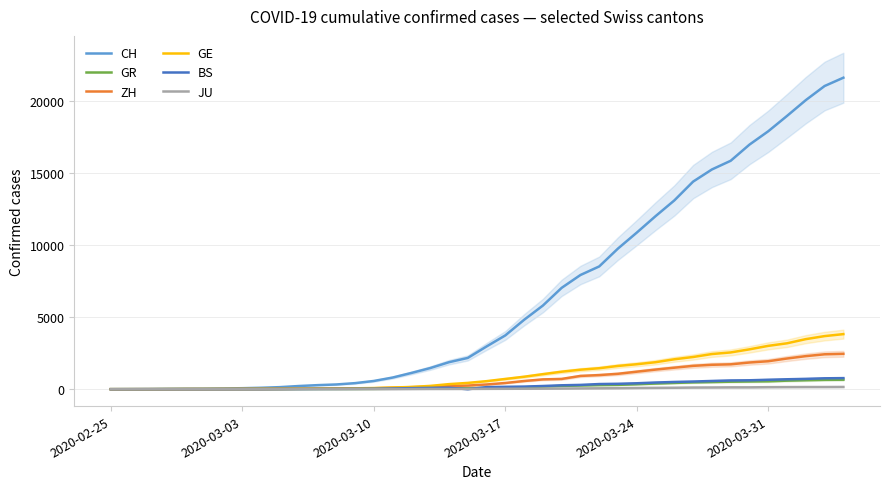

True or false: GE and CH cross at least once.

False